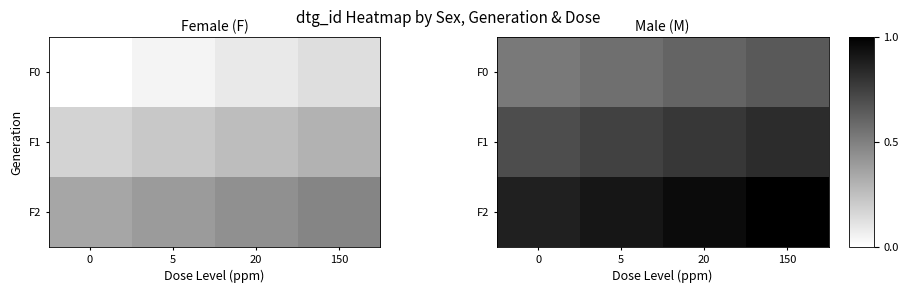

What is the spread (max minus min) of values at 0?

0.3